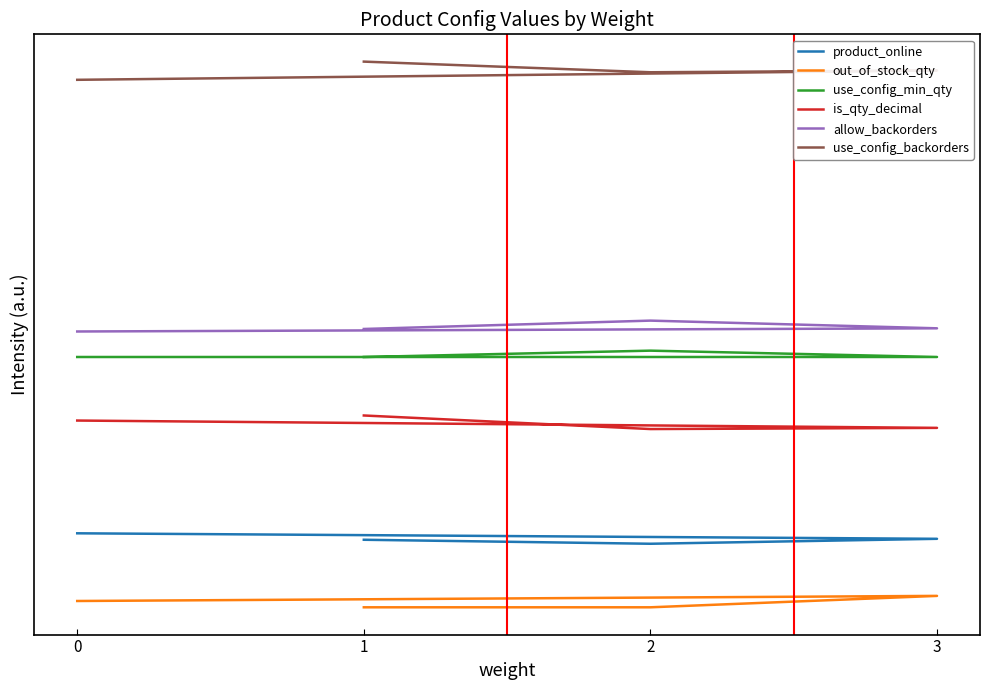

Rank the series by their maximum value, from highest to lowest.

use_config_backorders, allow_backorders, use_config_min_qty, is_qty_decimal, product_online, out_of_stock_qty